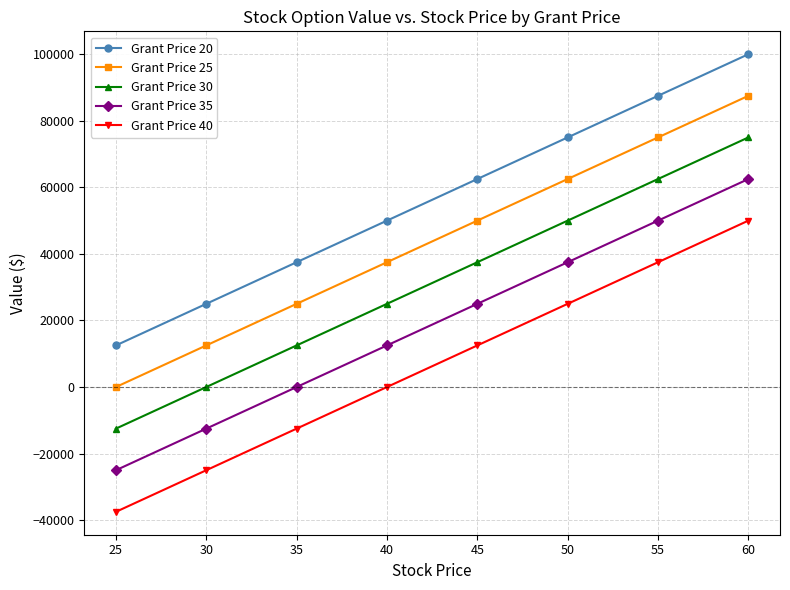

Count the Grant Price 20 values in the range 37500 to 87500.

5